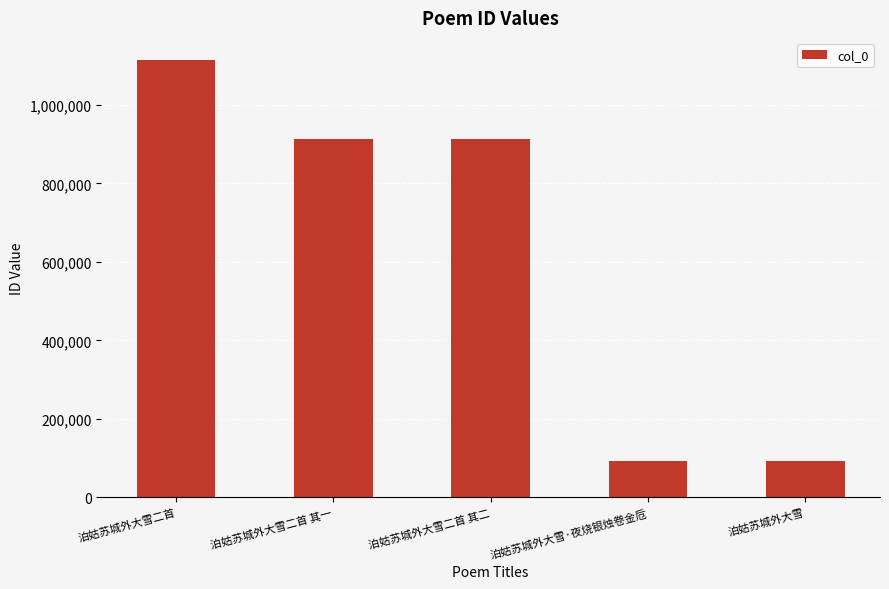

What is the minimum value shown in the chart?

91647